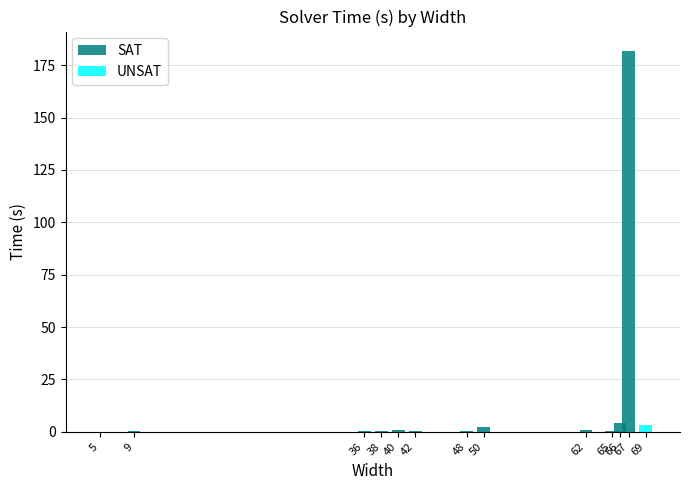

At which label does SAT reach its peak?

67